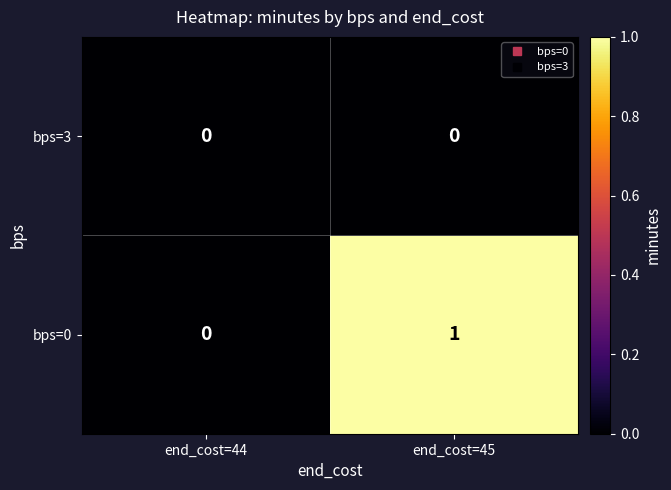

Where is bps=0 nearest to the value 0?

end_cost=44